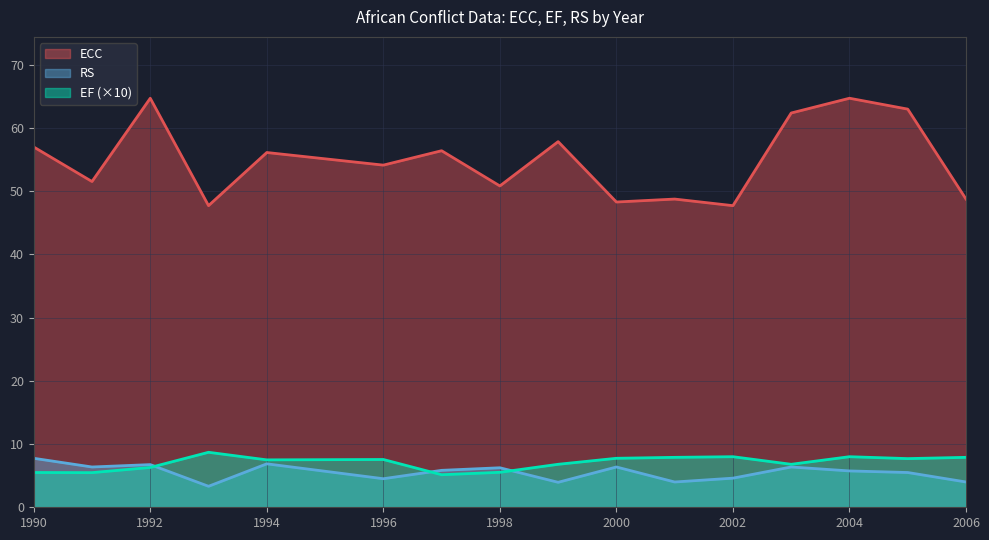

Which series has the largest total across all categories?

ECC